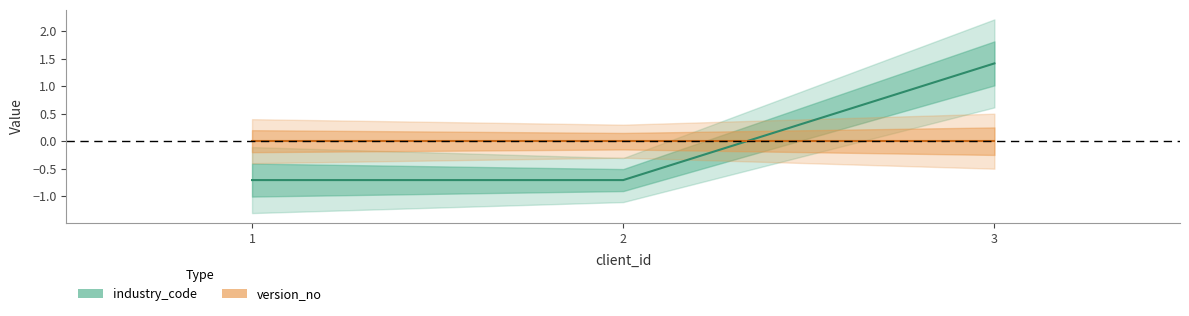

At which category does the chart reach its peak across all series?

3